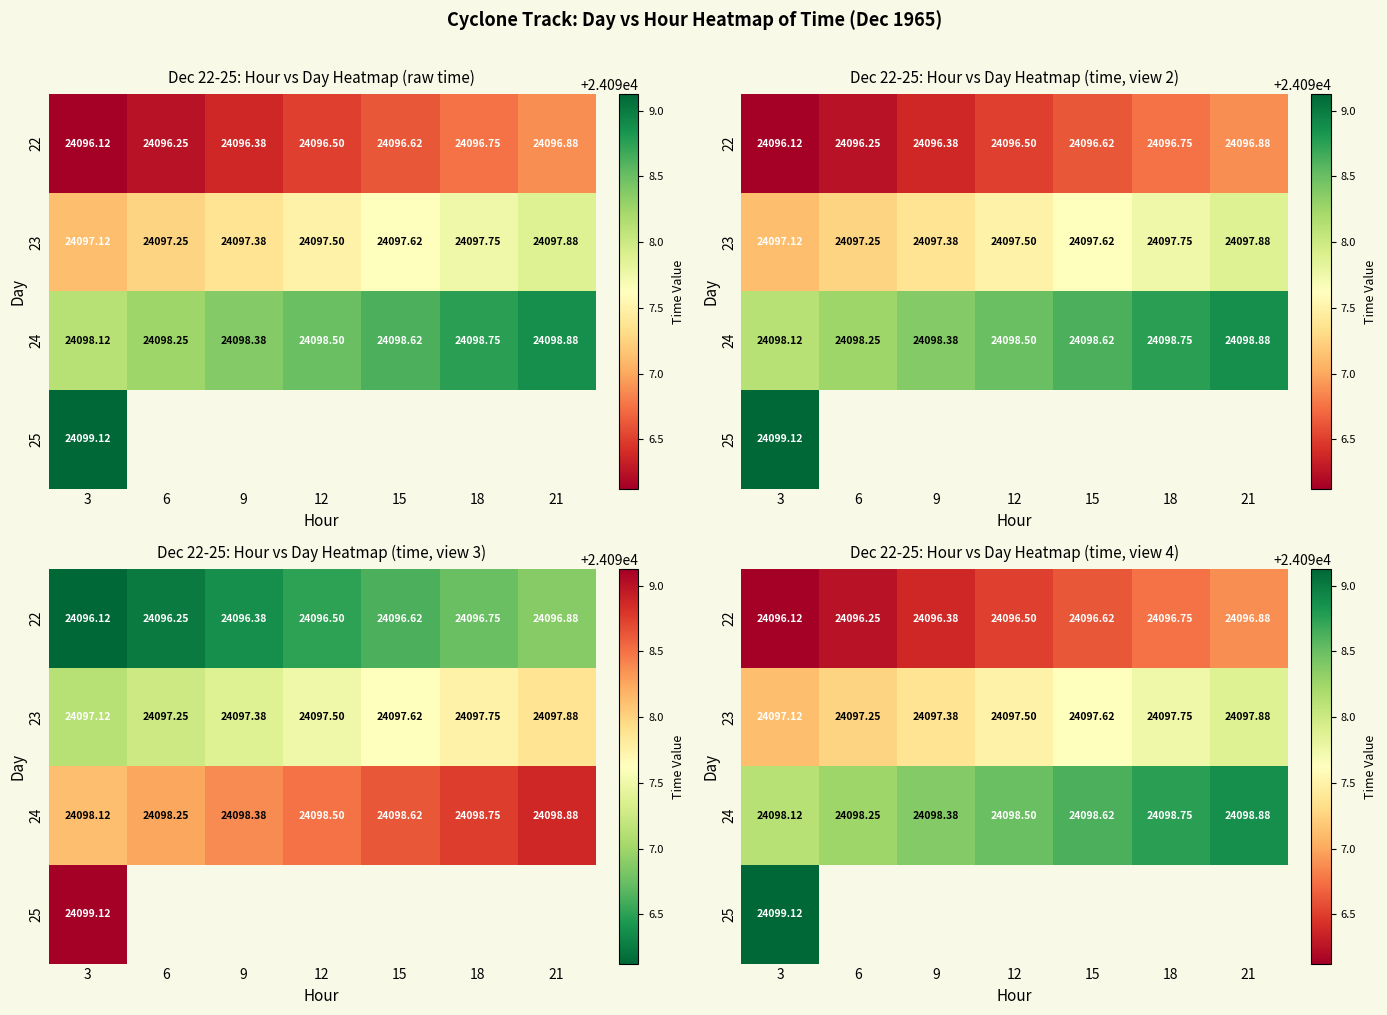

Rank the series at 12 from lowest to highest value.

22, 23, 24, 25